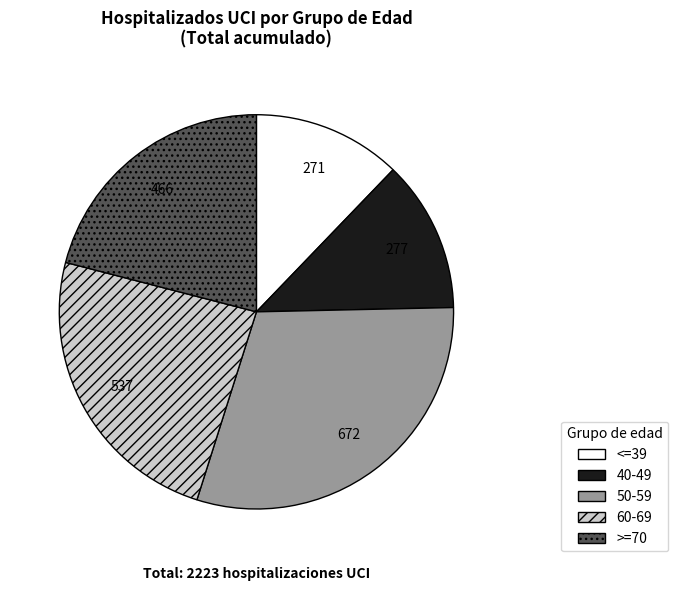

Which category has the biggest portion of the pie?

50-59